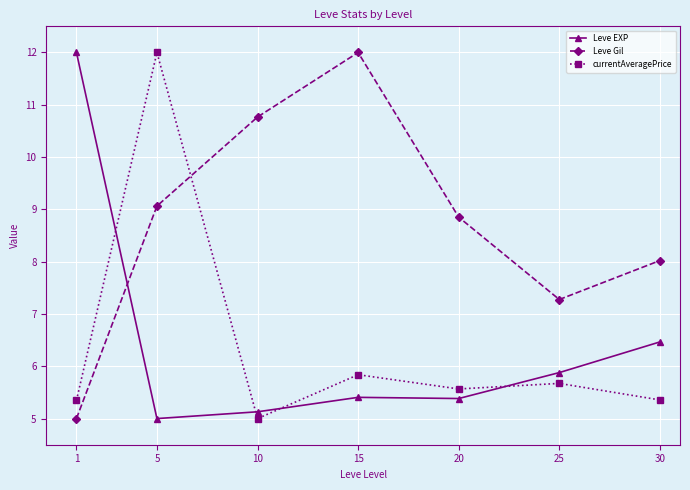

What is the value of the Leve Gil point at the 1st from the left?

5.0